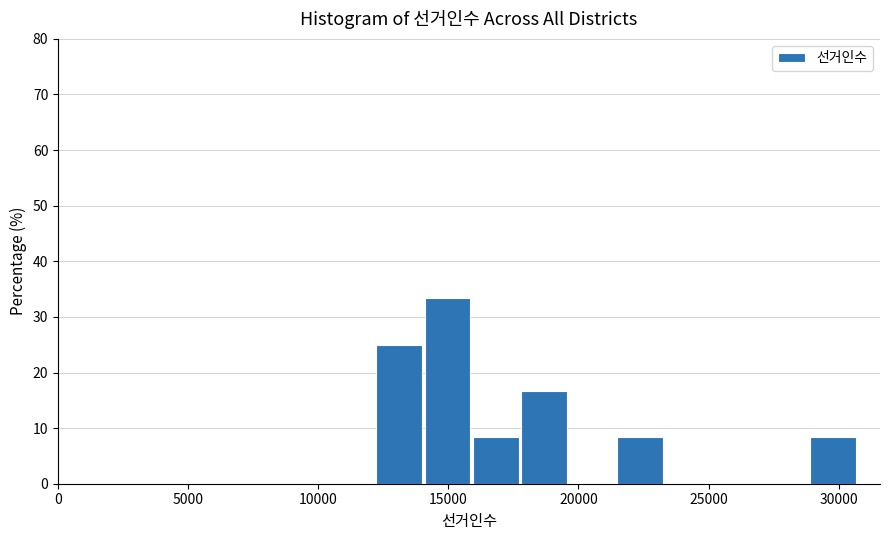

Around what value on the x-axis is the tallest bar? Give the approximate position of its centre, as read against the axis.

15000